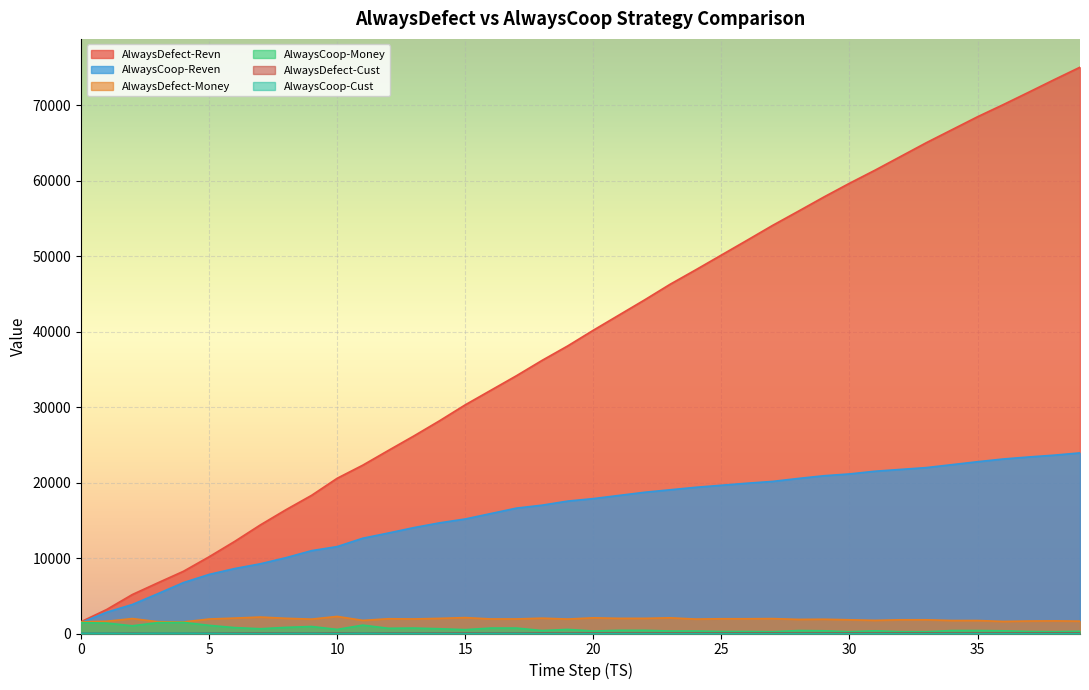

Between 32 and 36, which series saw the biggest shift?

AlwaysDefect-Revn